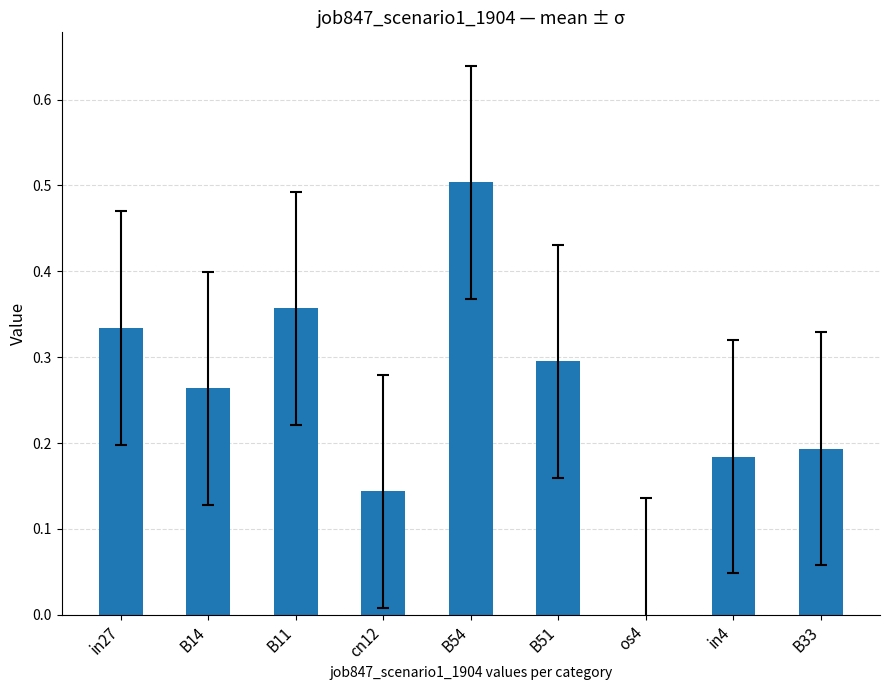

The value at B33 is 0.1. True or false?

False